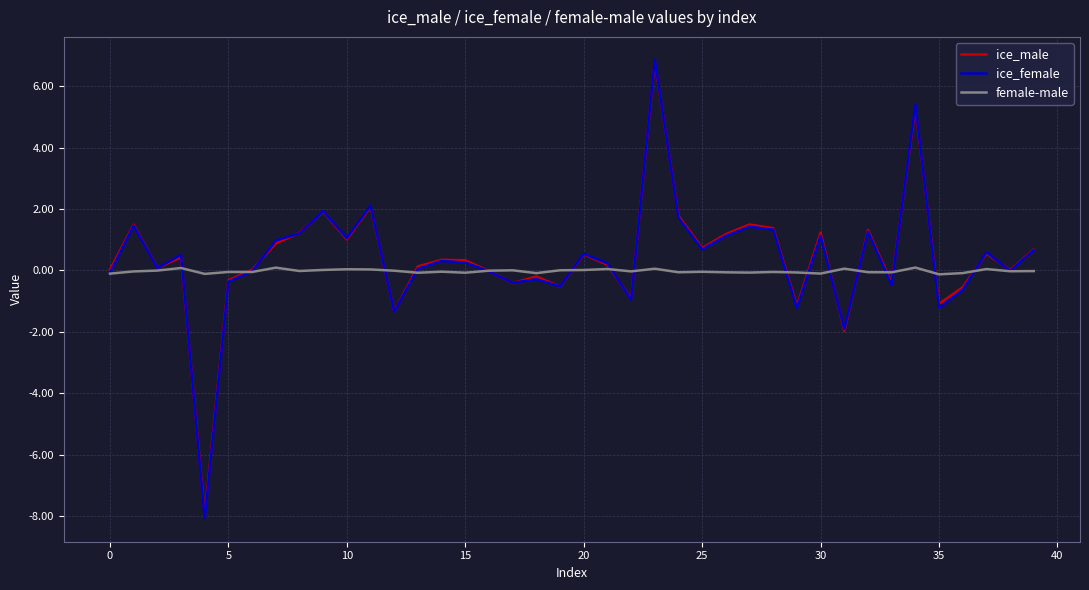

Which series has the largest range (max minus min)?

ice_female